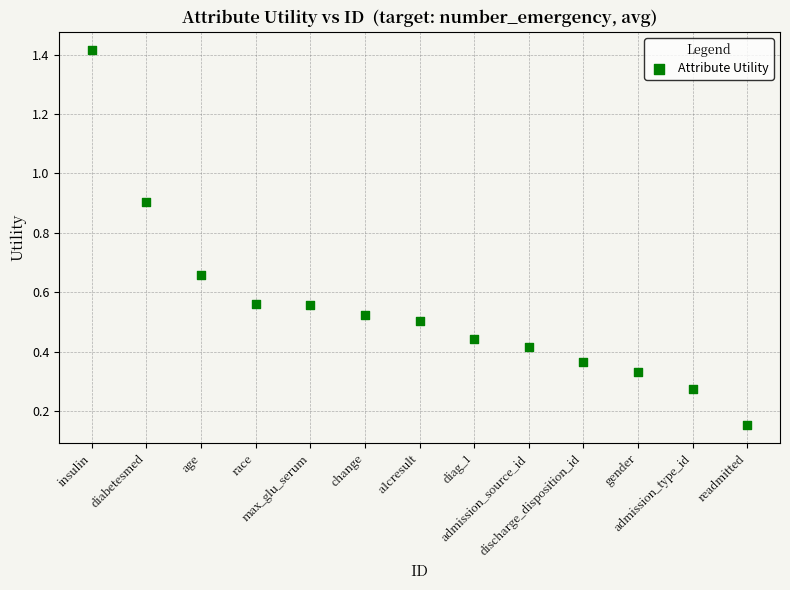

What is the range of X values (max minus min)?

12.0